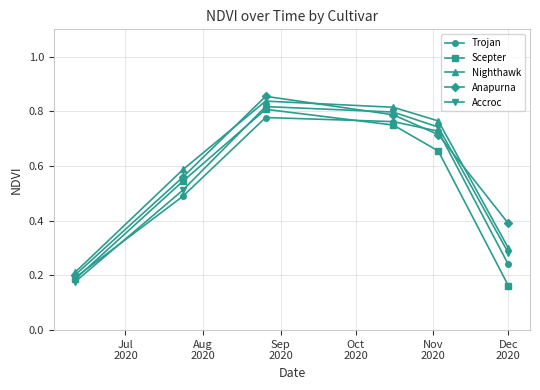

Count the Accroc values in the range 0 to 1.

6